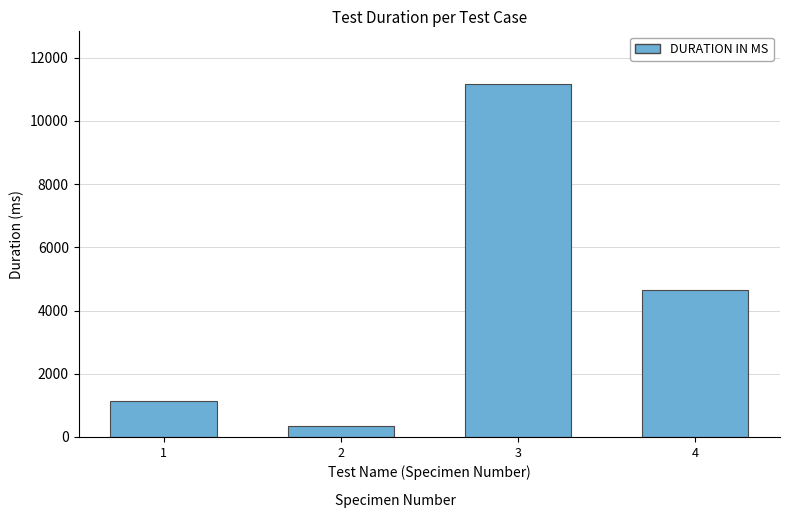

What is the greatest value displayed?

11159